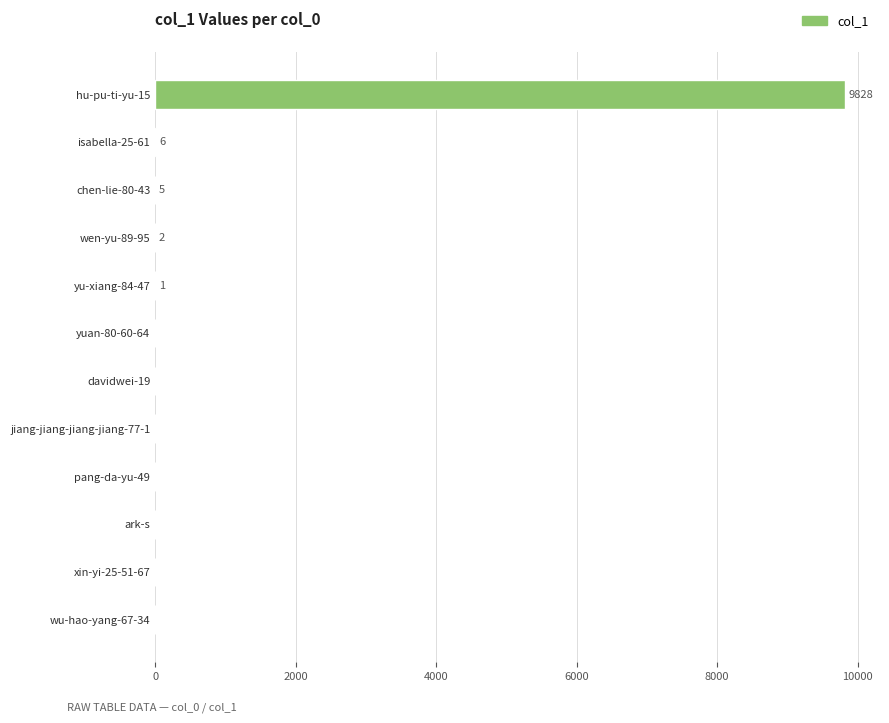

Does the chart contain stacked bars?

No